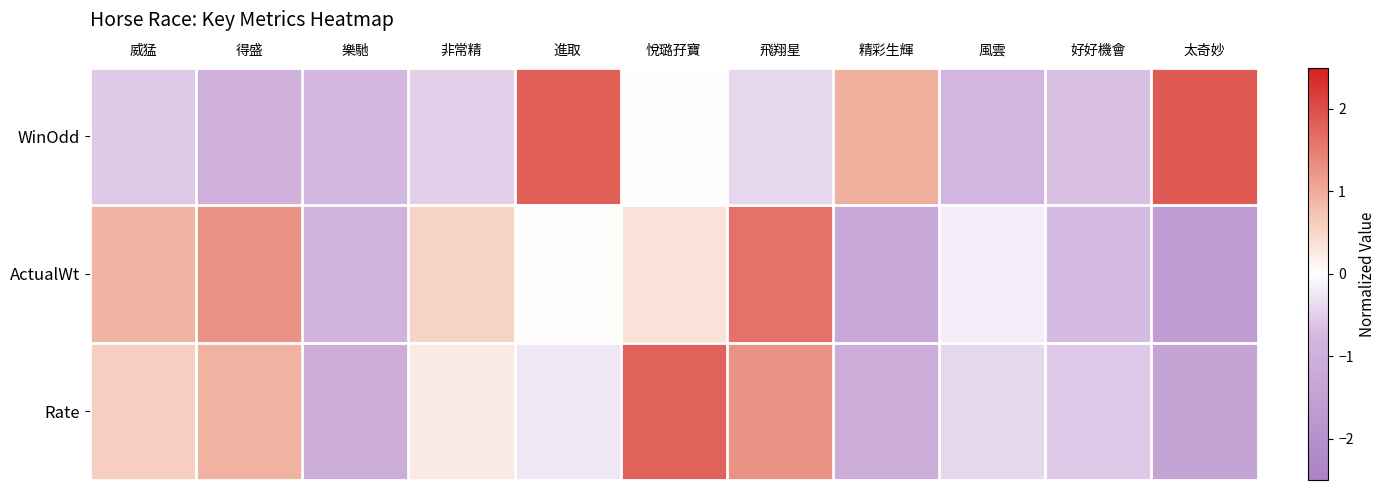

How many categories are shown in the chart?

11